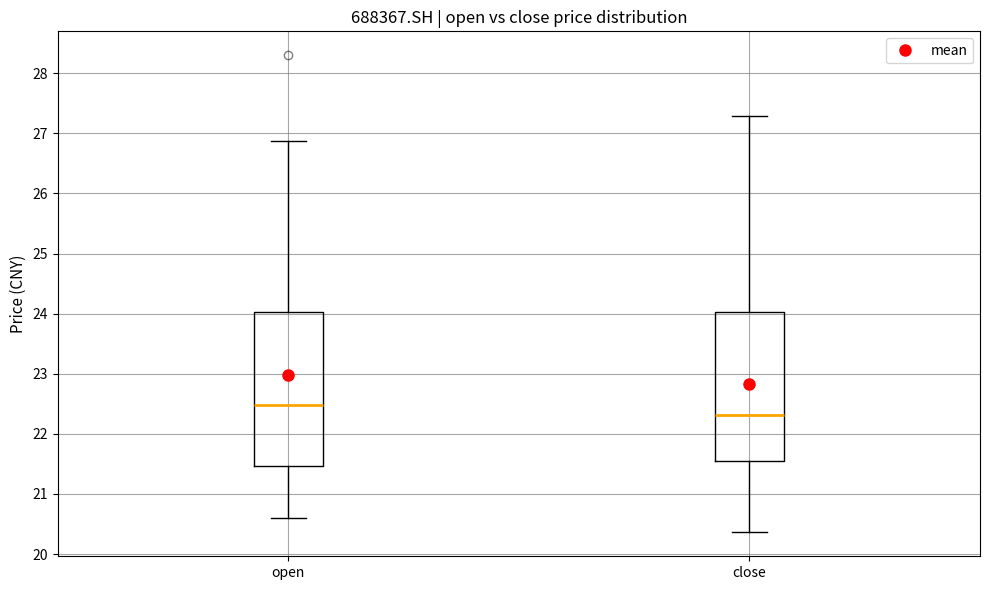

Which box's median line is the highest?

open